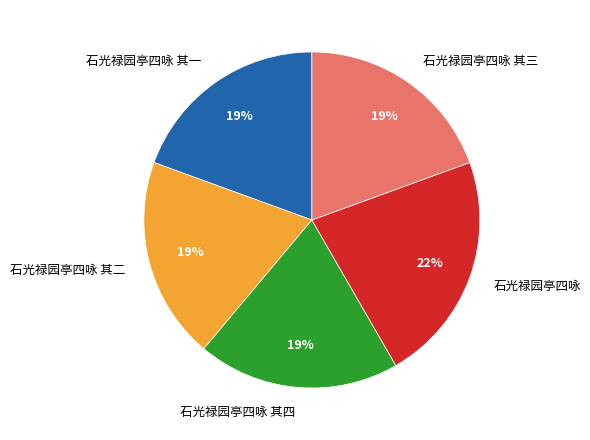

To the nearest percent, what is the difference between the largest and smallest slice percentages?

3%